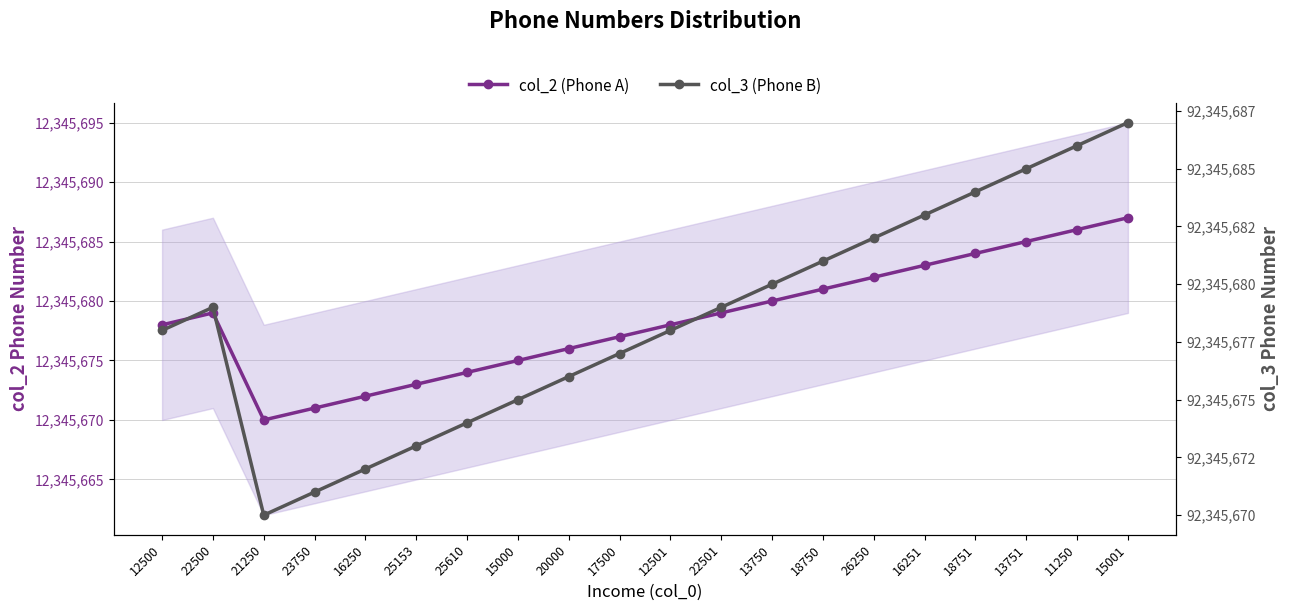

Is the value of col_3 (Phone B) at 17500 greater than the value of col_2 (Phone A) at 18751?

Yes